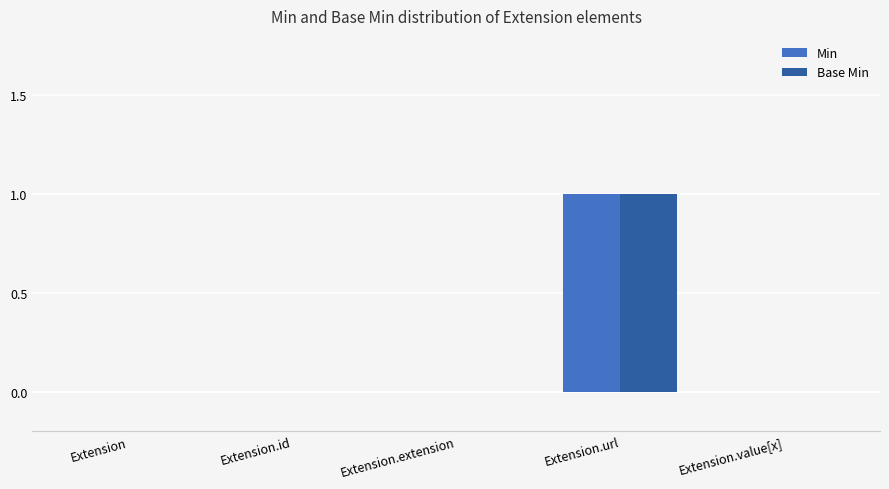

Are the bars grouped side by side (vs. stacked)?

Yes